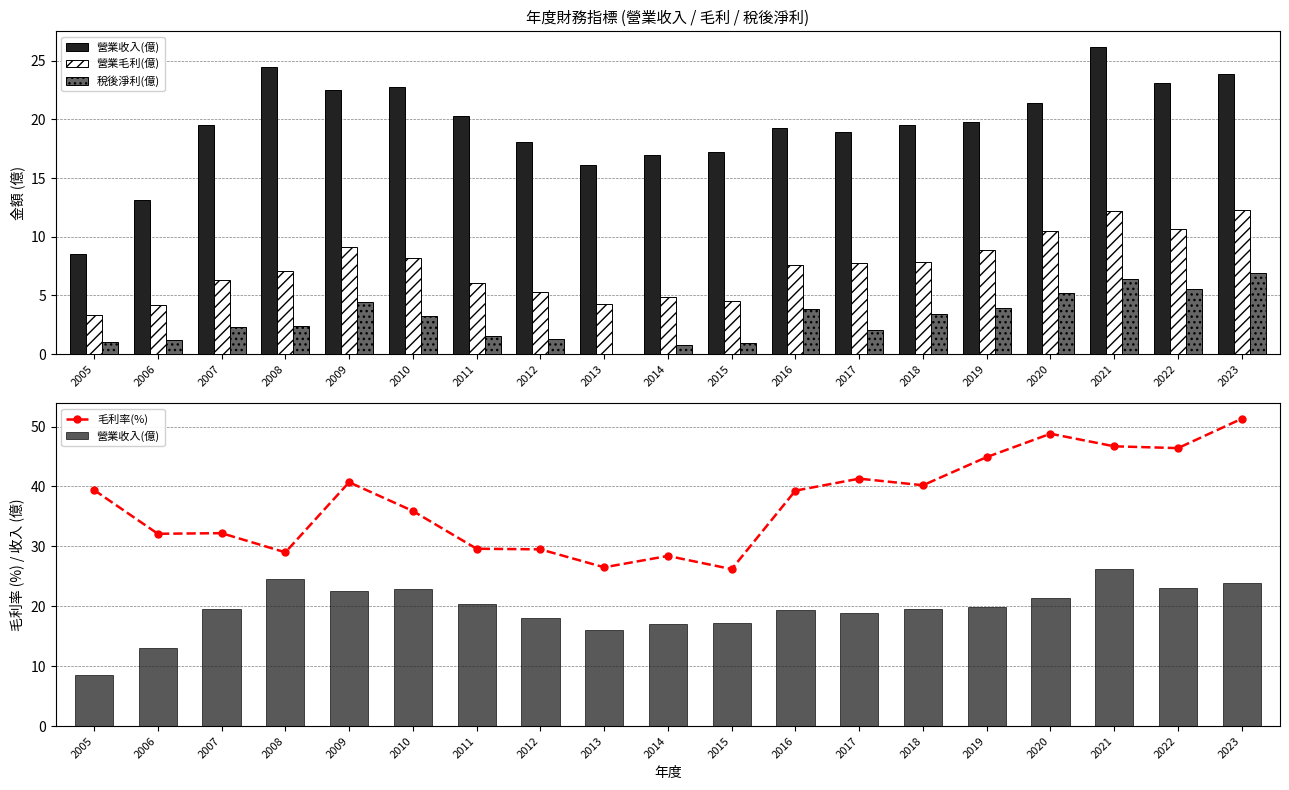

Reading left to right, extract all data points from this chart.

營業收入(億): 8.5	13.1	19.5	24.5	22.5	22.8	20.3	18.1	16.1	17.0	17.2	19.3	18.9	19.5	19.8	21.4	26.2	23.1	23.9
營業毛利(億): 3.4	4.2	6.3	7.1	9.2	8.2	6.0	5.3	4.3	4.8	4.5	7.6	7.8	7.9	8.9	10.5	12.2	10.7	12.3
稅後淨利(億): 1.1	1.2	2.3	2.4	4.4	3.2	1.5	1.3	0.0	0.8	0.9	3.9	2.0	3.4	3.9	5.2	6.4	5.5	6.9
毛利率(%): 39.4	32.1	32.2	29.0	40.7	35.9	29.6	29.5	26.5	28.4	26.2	39.3	41.3	40.2	44.9	48.8	46.7	46.4	51.3